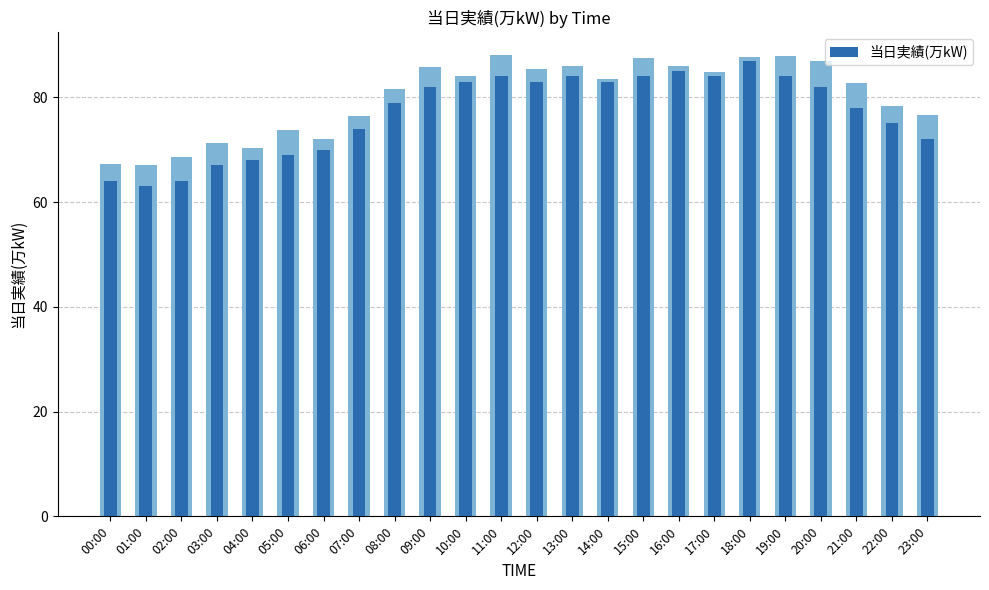

True or false: the data shows 103 at 03:00.

False